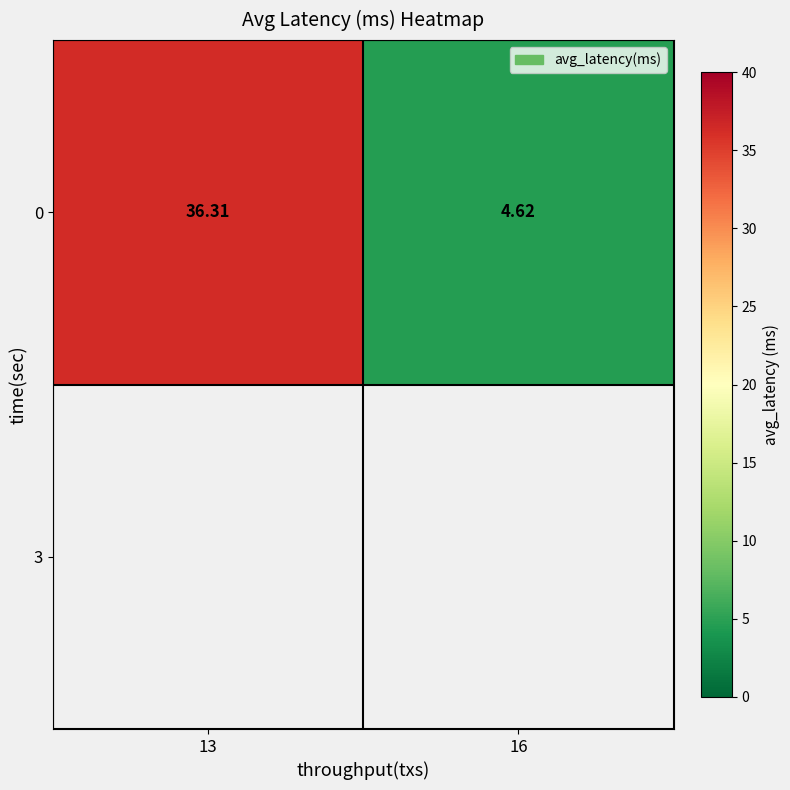

Reading left to right, extract all data points from this chart.

36.3	4.6